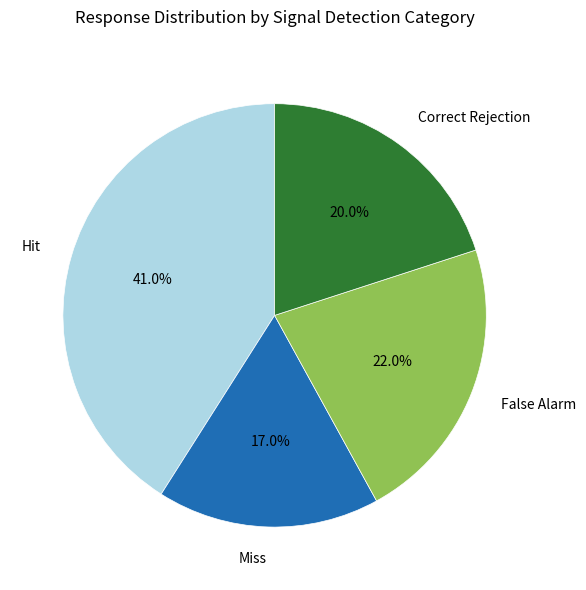

To the nearest percent, what is the average slice percentage?

25%